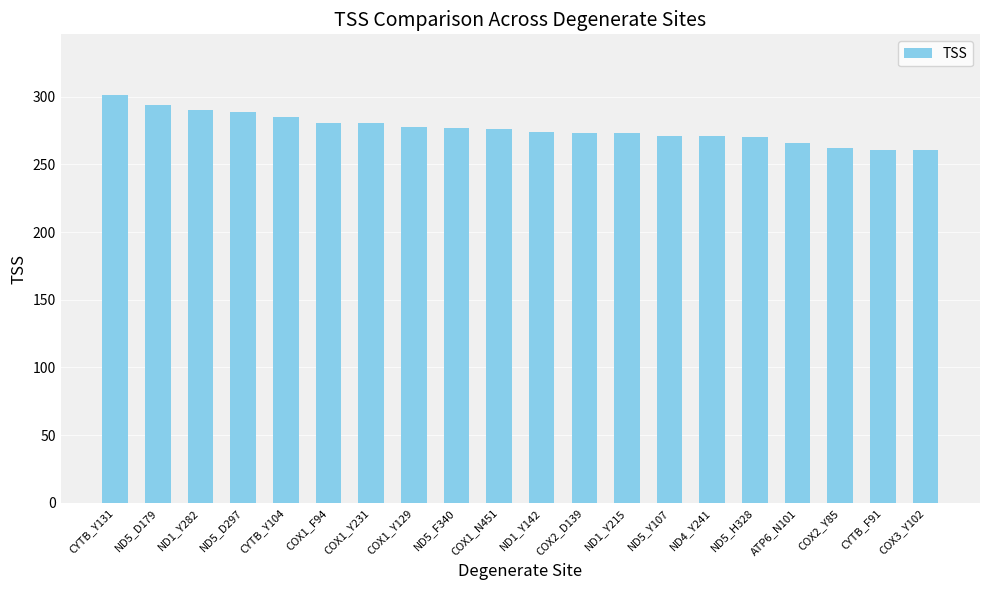

What is the label of the 6th bar from the right?

ND4_Y241